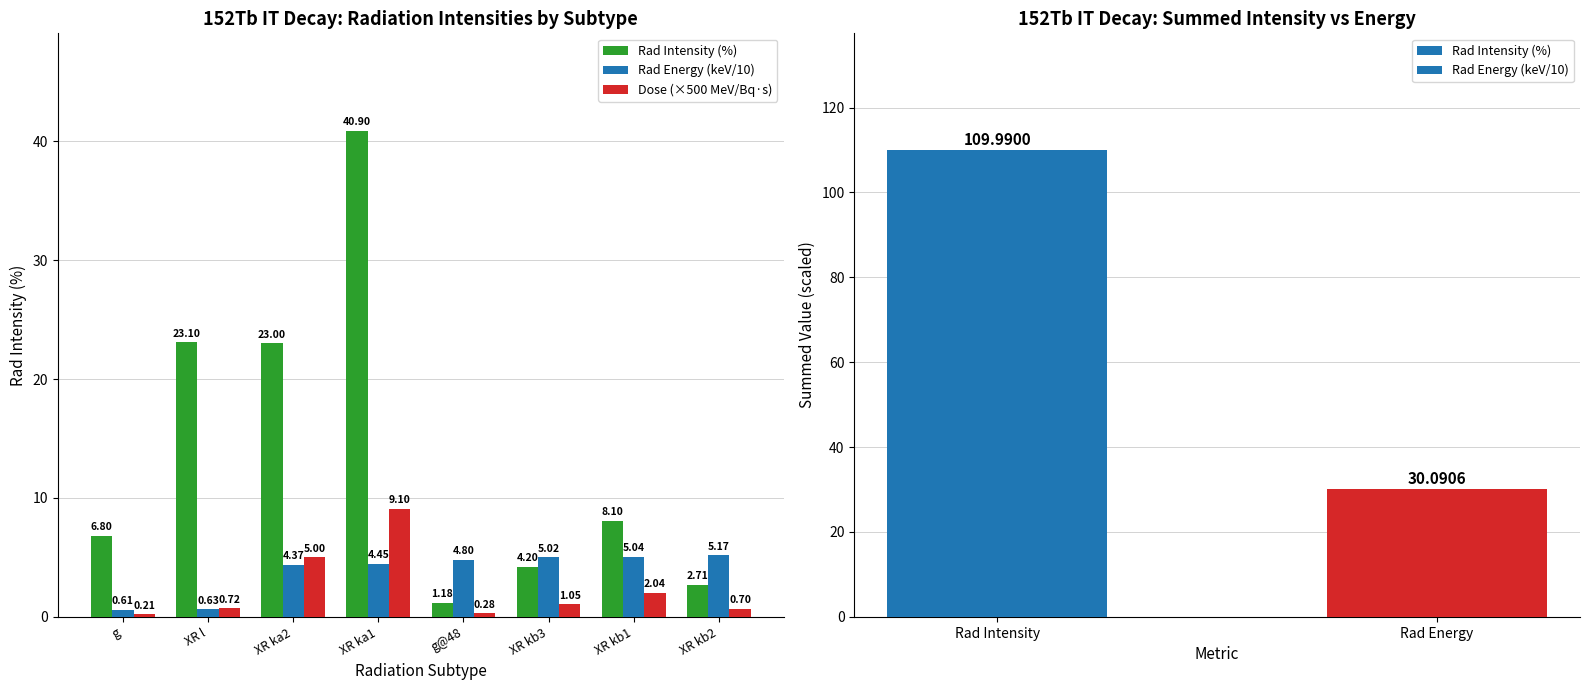

What is the difference between the maximum and minimum values in the Dose (×500 MeV/Bq·s) series?

8.9